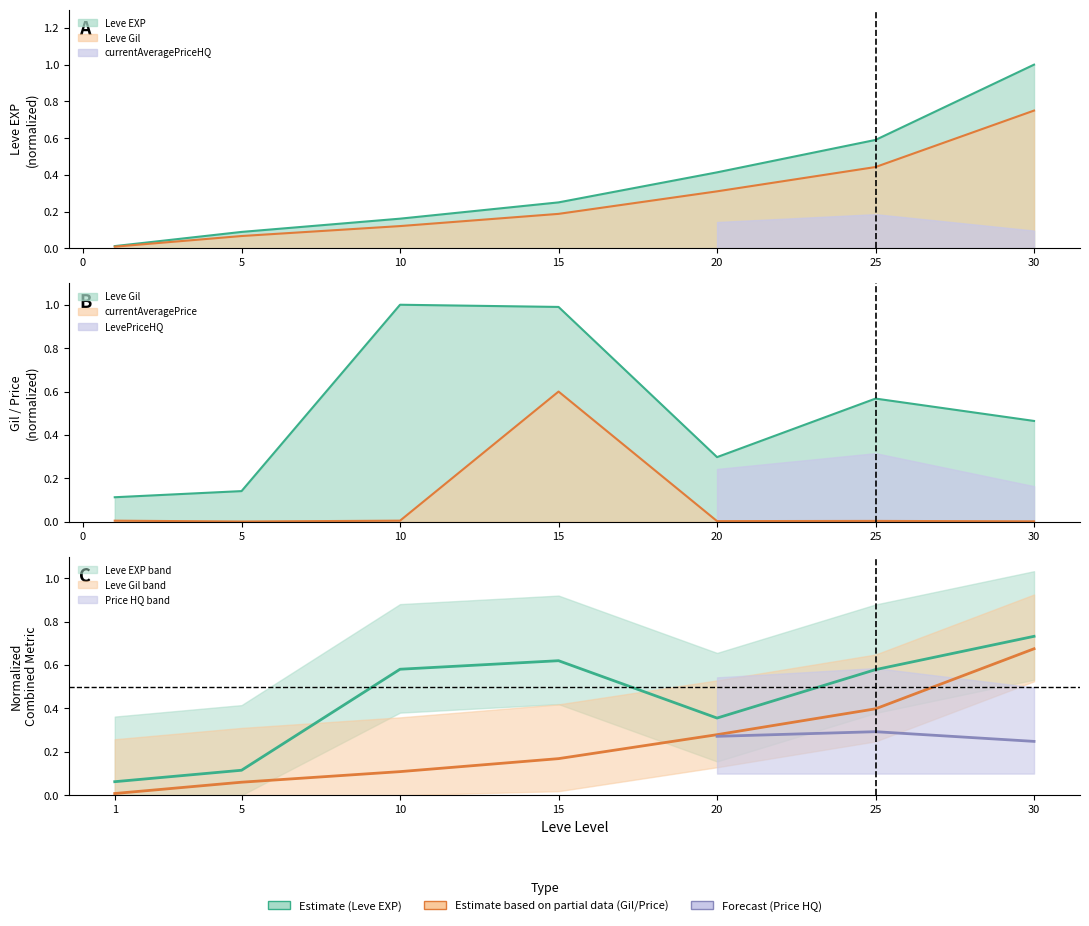

Where do currentAveragePrice and Leve EXP first cross each other?

10 and 15